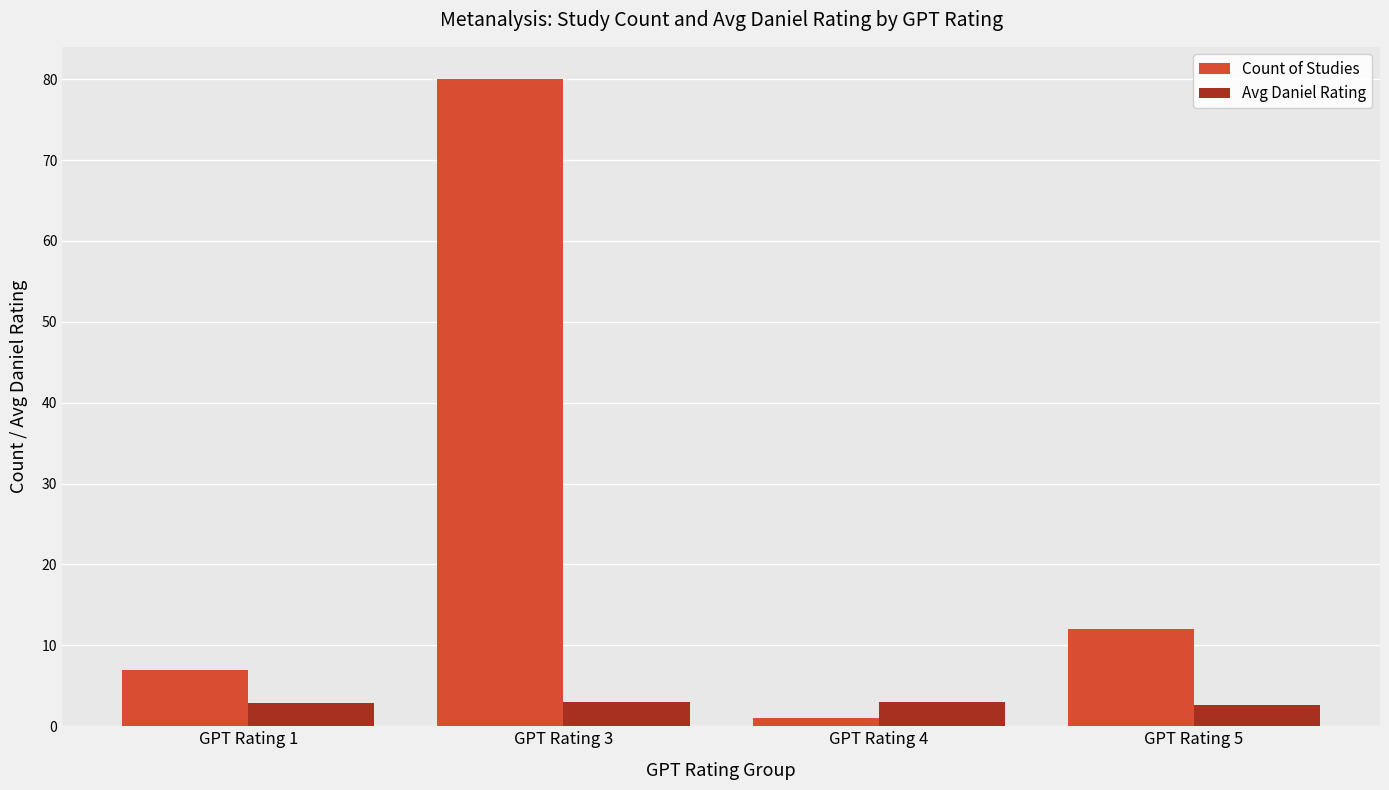

Where does the Count of Studies series first go above 12?

GPT Rating 3